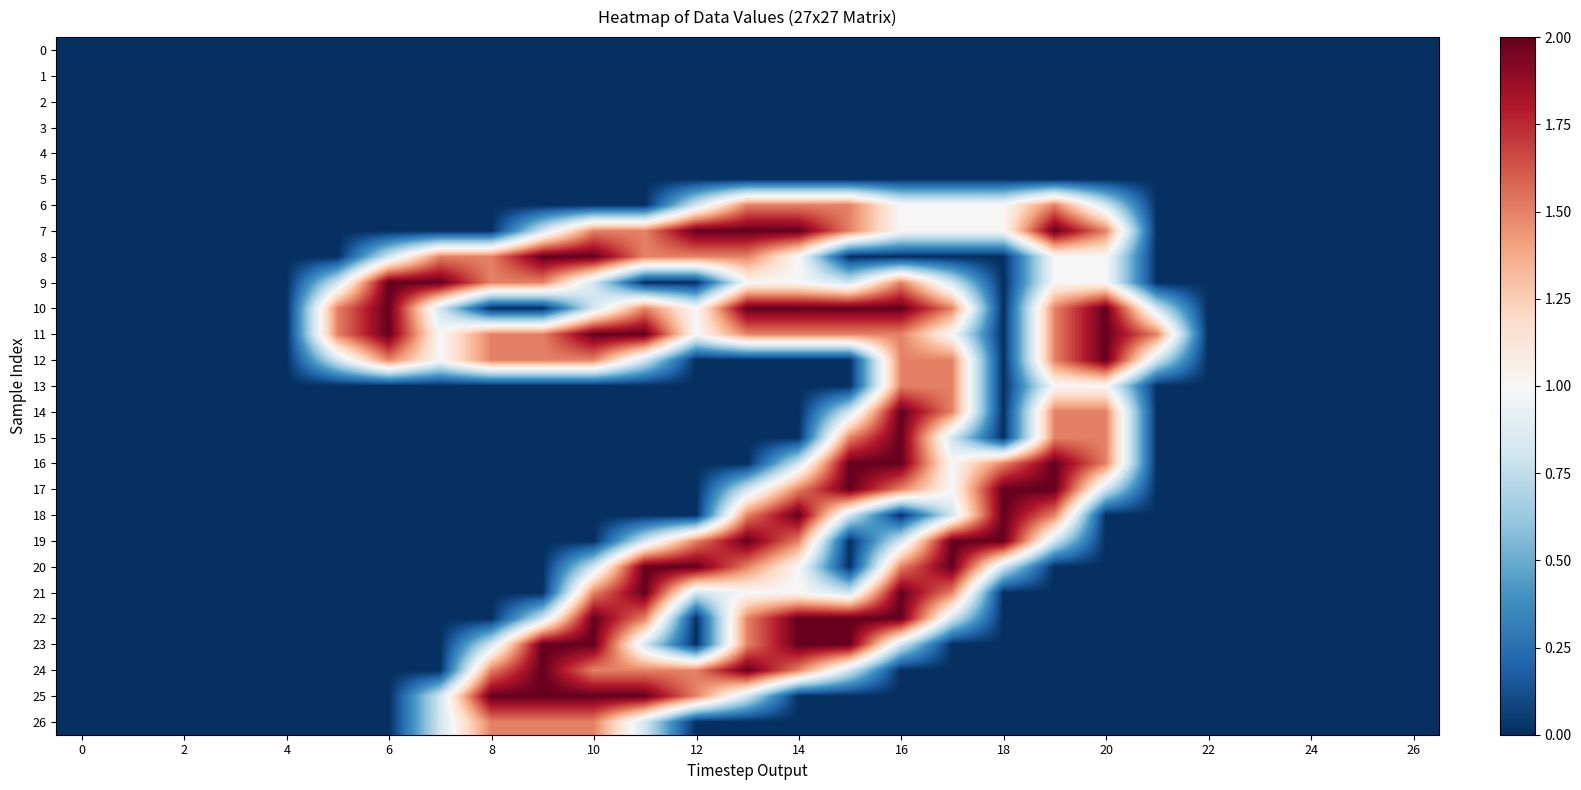

Reading left to right, what are all the values shown in this chart?

0: 0.0	0.0	0.0	0.0	0.0	0.0	0.0	0.0	0.0	0.0	0.0	0.0	0.0	0.0	0.0	0.0	0.0	0.0	0.0	0.0	0.0	0.0	0.0	0.0	0.0	0.0	0.0
1: 0.0	0.0	0.0	0.0	0.0	0.0	0.0	0.0	0.0	0.0	0.0	0.0	0.0	0.0	0.0	0.0	0.0	0.0	0.0	0.0	0.0	0.0	0.0	0.0	0.0	0.0	0.0
2: 0.0	0.0	0.0	0.0	0.0	0.0	0.0	0.0	0.0	0.0	0.0	0.0	0.0	0.0	0.0	0.0	0.0	0.0	0.0	0.0	0.0	0.0	0.0	0.0	0.0	0.0	0.0
3: 0.0	0.0	0.0	0.0	0.0	0.0	0.0	0.0	0.0	0.0	0.0	0.0	0.0	0.0	0.0	0.0	0.0	0.0	0.0	0.0	0.0	0.0	0.0	0.0	0.0	0.0	0.0
4: 0.0	0.0	0.0	0.0	0.0	0.0	0.0	0.0	0.0	0.0	0.0	0.0	0.0	0.0	0.0	0.0	0.0	0.0	0.0	0.0	0.0	0.0	0.0	0.0	0.0	0.0	0.0
5: 0.0	0.0	0.0	0.0	0.0	0.0	0.0	0.0	0.0	0.0	0.0	0.0	0.0	0.0	0.0	0.0	0.0	0.0	0.0	0.0	0.0	0.0	0.0	0.0	0.0	0.0	0.0
6: 0.0	0.0	0.0	0.0	0.0	0.0	0.0	0.0	0.0	0.0	0.0	0.0	0.8	1.5	1.5	1.5	1.0	1.0	1.0	1.5	0.8	0.0	0.0	0.0	0.0	0.0	0.0
7: 0.0	0.0	0.0	0.0	0.0	0.0	0.0	0.0	0.0	0.8	1.5	1.5	2.0	2.0	2.0	1.5	1.0	1.0	1.0	2.0	1.5	0.0	0.0	0.0	0.0	0.0	0.0
8: 0.0	0.0	0.0	0.0	0.0	0.0	0.8	1.5	1.5	2.0	2.0	1.5	1.5	1.5	1.0	0.0	0.0	0.0	0.0	1.0	1.0	0.0	0.0	0.0	0.0	0.0	0.0
9: 0.0	0.0	0.0	0.0	0.0	0.8	2.0	2.0	1.5	1.5	0.8	0.0	0.0	1.0	1.0	0.8	1.5	0.8	0.0	1.0	1.0	0.0	0.0	0.0	0.0	0.0	0.0
10: 0.0	0.0	0.0	0.0	0.0	1.5	2.0	0.8	0.0	0.0	0.8	1.5	1.0	2.0	2.0	2.0	2.0	1.5	0.0	1.5	2.0	0.8	0.0	0.0	0.0	0.0	0.0
11: 0.0	0.0	0.0	0.0	0.0	1.5	2.0	1.0	1.5	1.5	2.0	2.0	1.0	1.5	1.5	1.5	1.5	1.0	0.0	1.5	2.0	1.5	0.0	0.0	0.0	0.0	0.0
12: 0.0	0.0	0.0	0.0	0.0	0.8	1.5	1.0	1.5	1.5	1.5	0.8	0.0	0.0	0.0	0.0	1.5	1.5	0.0	1.5	2.0	0.8	0.0	0.0	0.0	0.0	0.0
13: 0.0	0.0	0.0	0.0	0.0	0.0	0.0	0.0	0.0	0.0	0.0	0.0	0.0	0.0	0.0	0.0	1.5	1.5	0.0	1.0	1.0	0.0	0.0	0.0	0.0	0.0	0.0
14: 0.0	0.0	0.0	0.0	0.0	0.0	0.0	0.0	0.0	0.0	0.0	0.0	0.0	0.0	0.0	0.8	2.0	1.5	0.0	1.5	1.5	0.0	0.0	0.0	0.0	0.0	0.0
15: 0.0	0.0	0.0	0.0	0.0	0.0	0.0	0.0	0.0	0.0	0.0	0.0	0.0	0.0	0.0	1.5	2.0	0.8	0.0	1.5	1.5	0.0	0.0	0.0	0.0	0.0	0.0
16: 0.0	0.0	0.0	0.0	0.0	0.0	0.0	0.0	0.0	0.0	0.0	0.0	0.0	0.0	0.8	2.0	2.0	1.0	1.5	2.0	1.5	0.0	0.0	0.0	0.0	0.0	0.0
17: 0.0	0.0	0.0	0.0	0.0	0.0	0.0	0.0	0.0	0.0	0.0	0.0	0.0	0.8	1.5	2.0	1.5	1.0	2.0	2.0	0.8	0.0	0.0	0.0	0.0	0.0	0.0
18: 0.0	0.0	0.0	0.0	0.0	0.0	0.0	0.0	0.0	0.0	0.0	0.0	0.0	1.5	2.0	0.8	0.0	0.8	2.0	1.5	0.0	0.0	0.0	0.0	0.0	0.0	0.0
19: 0.0	0.0	0.0	0.0	0.0	0.0	0.0	0.0	0.0	0.0	0.0	0.8	1.5	2.0	1.5	0.0	0.8	2.0	2.0	0.8	0.0	0.0	0.0	0.0	0.0	0.0	0.0
20: 0.0	0.0	0.0	0.0	0.0	0.0	0.0	0.0	0.0	0.0	0.8	2.0	2.0	1.5	1.0	0.0	1.5	2.0	0.8	0.0	0.0	0.0	0.0	0.0	0.0	0.0	0.0
21: 0.0	0.0	0.0	0.0	0.0	0.0	0.0	0.0	0.0	0.0	1.5	2.0	0.8	1.0	1.0	0.8	2.0	1.5	0.0	0.0	0.0	0.0	0.0	0.0	0.0	0.0	0.0
22: 0.0	0.0	0.0	0.0	0.0	0.0	0.0	0.0	0.0	0.8	2.0	1.5	0.0	1.5	2.0	2.0	2.0	0.8	0.0	0.0	0.0	0.0	0.0	0.0	0.0	0.0	0.0
23: 0.0	0.0	0.0	0.0	0.0	0.0	0.0	0.0	0.8	2.0	2.0	0.8	0.0	1.5	2.0	2.0	0.8	0.0	0.0	0.0	0.0	0.0	0.0	0.0	0.0	0.0	0.0
24: 0.0	0.0	0.0	0.0	0.0	0.0	0.0	0.0	1.5	2.0	1.5	1.5	1.5	2.0	1.5	0.8	0.0	0.0	0.0	0.0	0.0	0.0	0.0	0.0	0.0	0.0	0.0
25: 0.0	0.0	0.0	0.0	0.0	0.0	0.0	0.8	2.0	2.0	2.0	2.0	1.5	0.8	0.0	0.0	0.0	0.0	0.0	0.0	0.0	0.0	0.0	0.0	0.0	0.0	0.0
26: 0.0	0.0	0.0	0.0	0.0	0.0	0.0	0.8	1.5	1.5	1.5	0.8	0.0	0.0	0.0	0.0	0.0	0.0	0.0	0.0	0.0	0.0	0.0	0.0	0.0	0.0	0.0